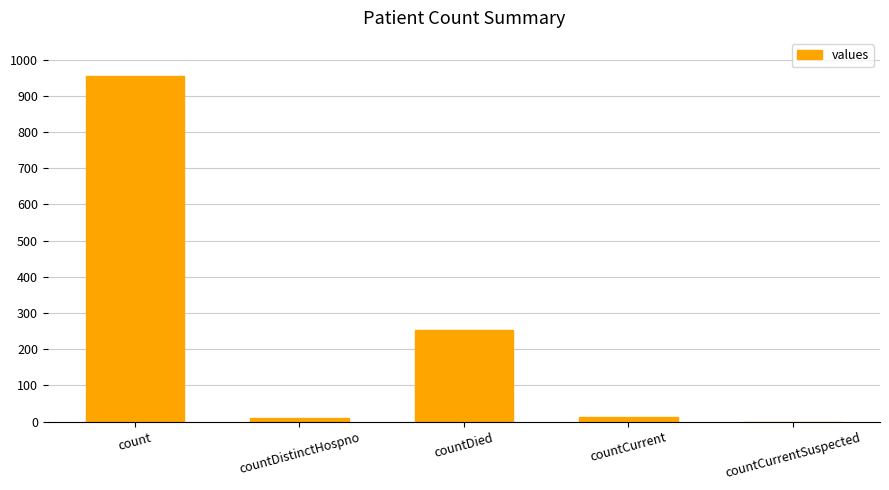

Which has a higher value, countDied or countDistinctHospno?

countDied